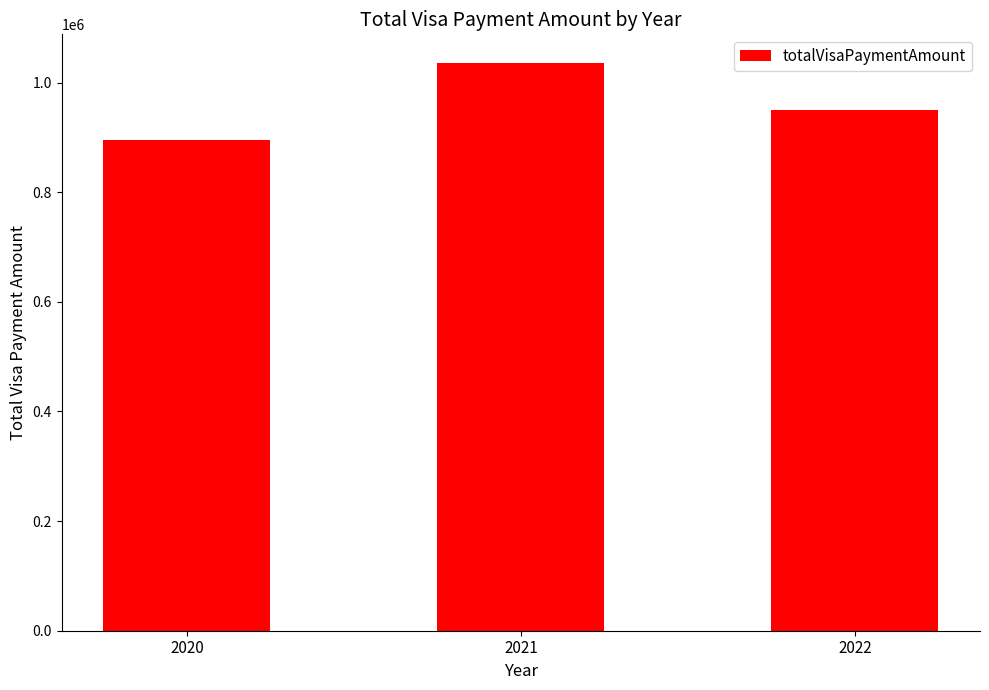

How many bars are there in total?

3